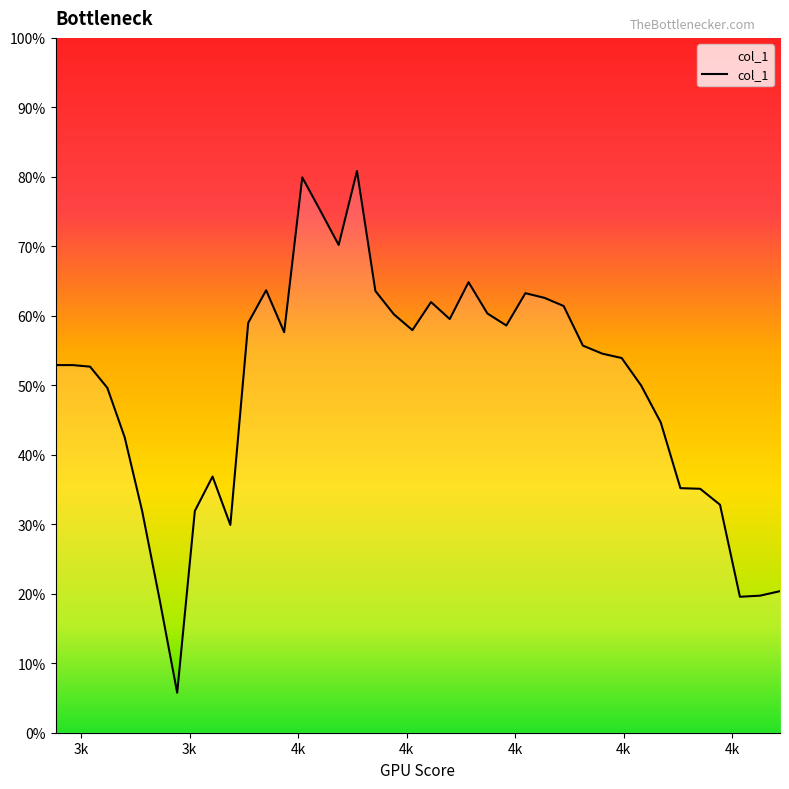

What is the label of the 3rd point from the left?

3k